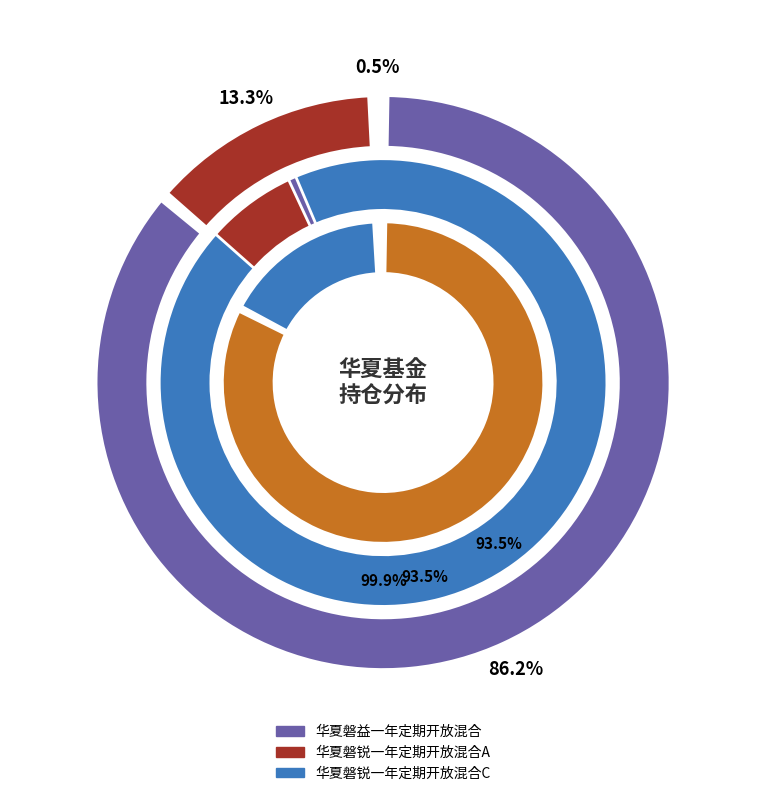

Which has a higher value, 华夏磐益一年定期开放混合 or 华夏磐锐一年定期开放混合C?

华夏磐益一年定期开放混合